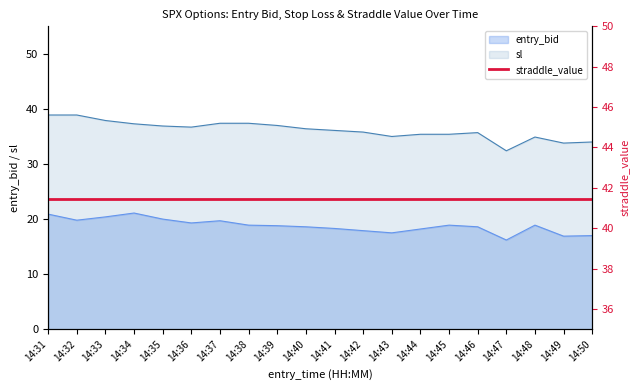

The value of sl at 14:34 is 37.3. True or false?

True